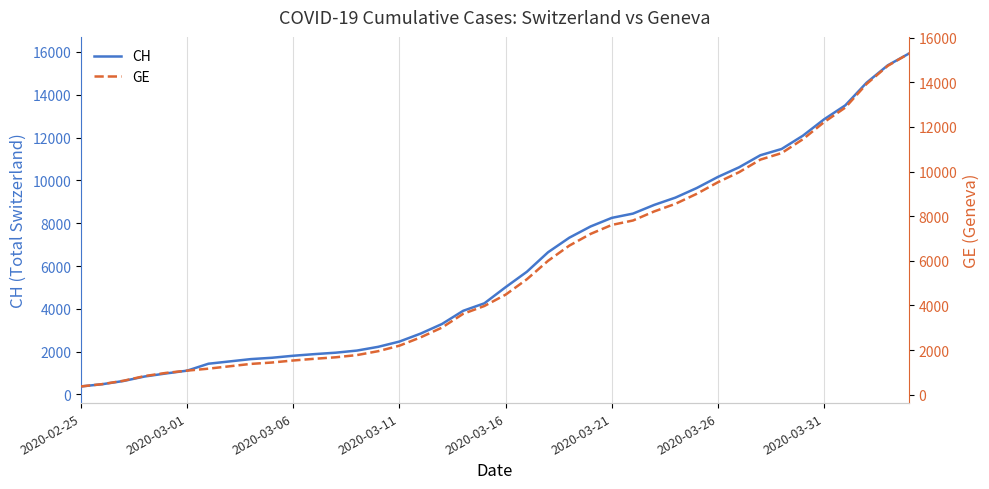

What is the minimum value for GE?

375